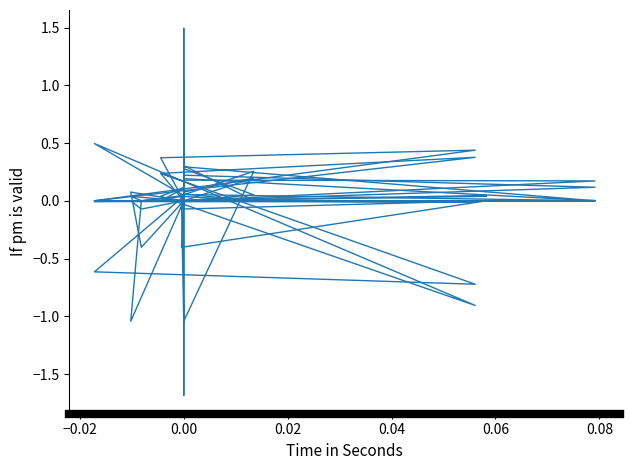

True or false: INNBCL has a value of 0.0 at 0.08.

True